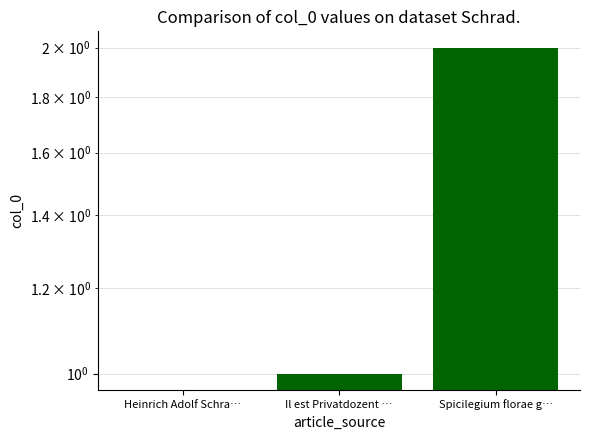

How many values are between 0 and 2?

3